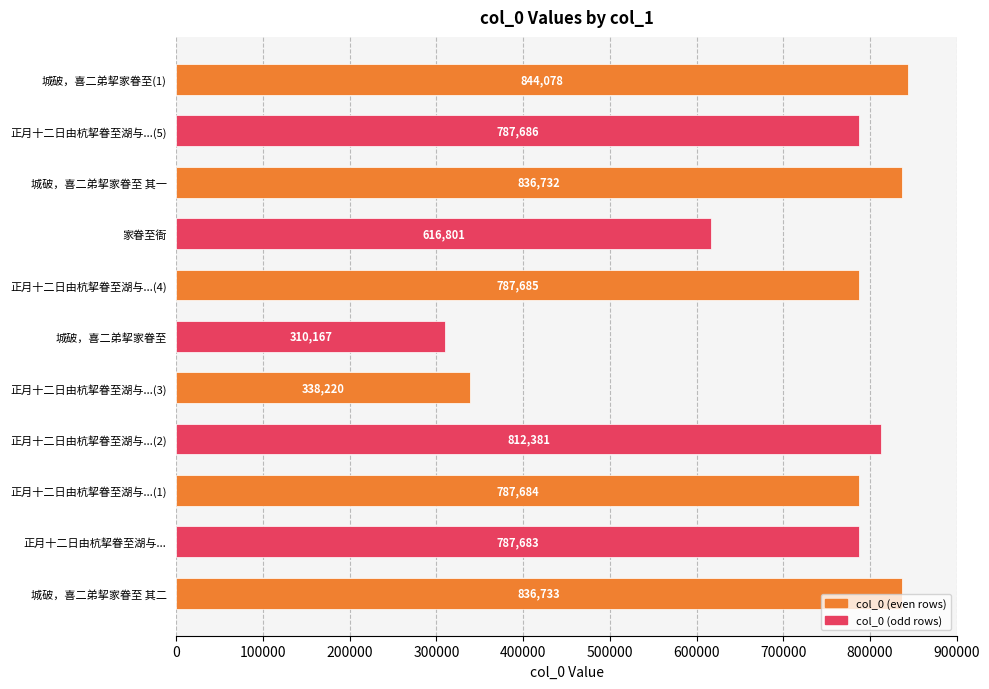

At which label is the value closest to 577122?

家眷至衙